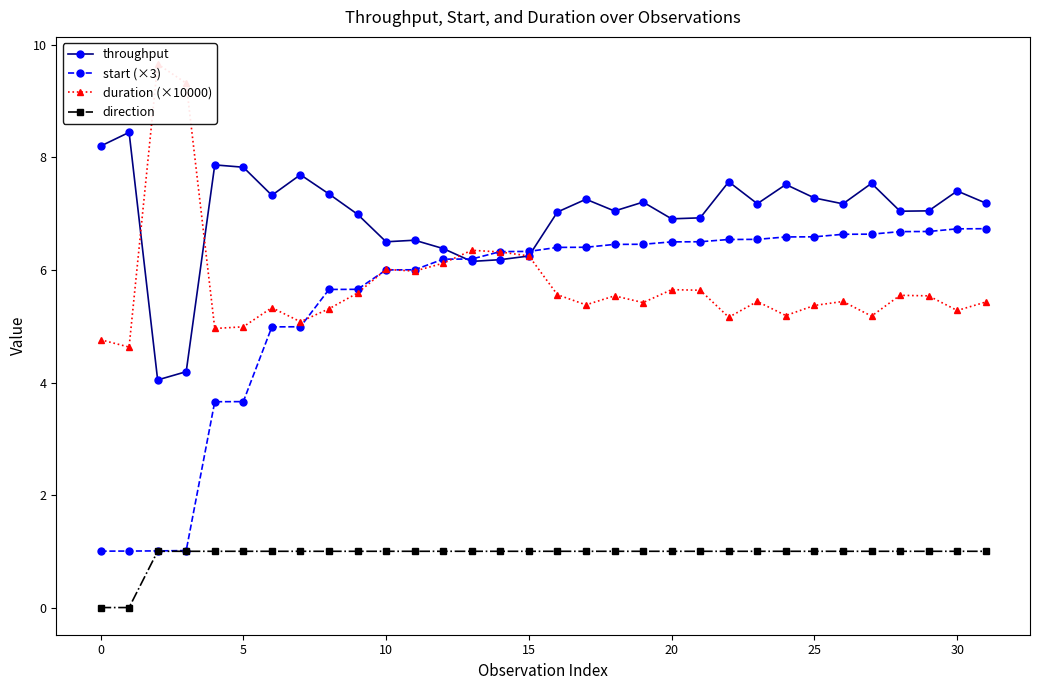

Where is throughput nearest to the value 6?

13